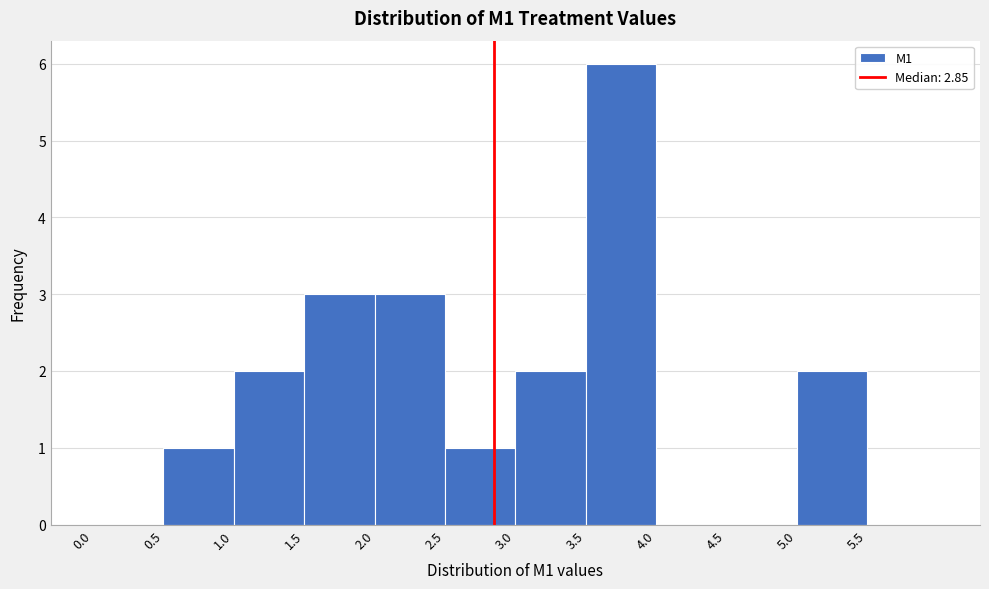

Which range on the x-axis has the tallest bar?

3.5 to 4.0